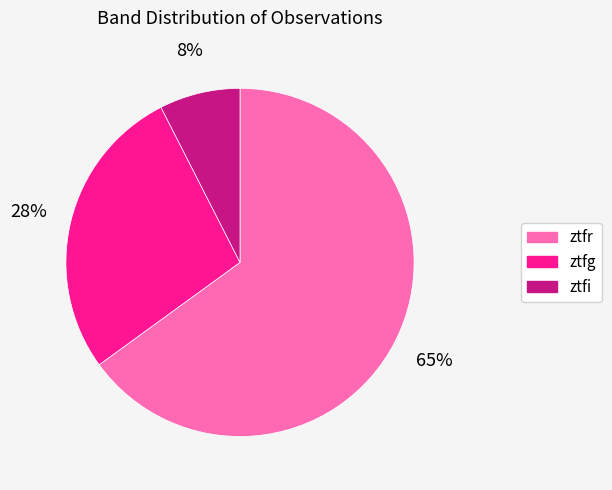

Do ztfi and ztfr together represent more than half of the pie?

Yes